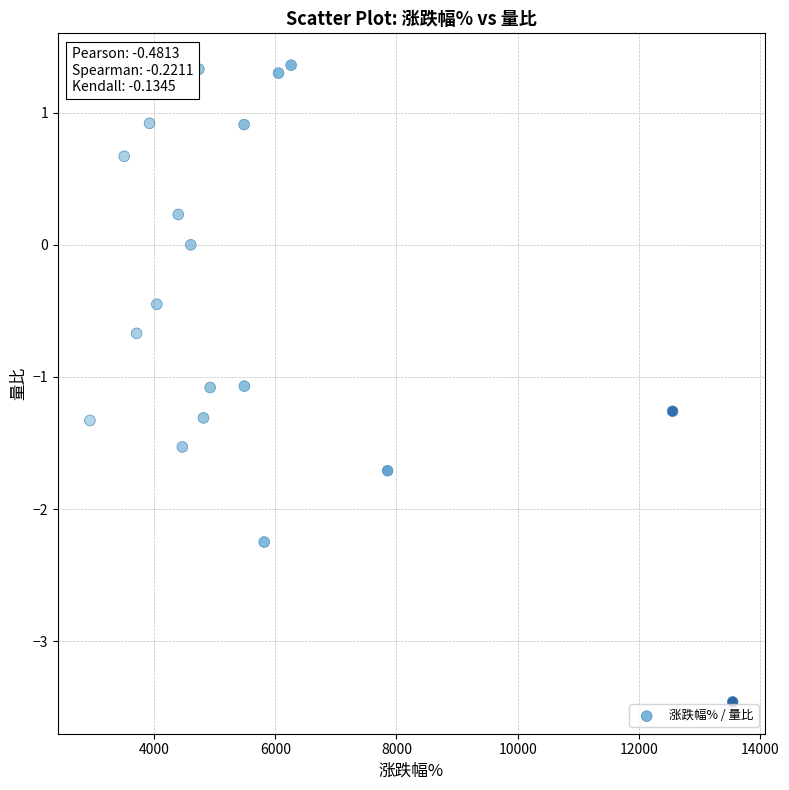

What is the range of X values (max minus min)?

10606.0